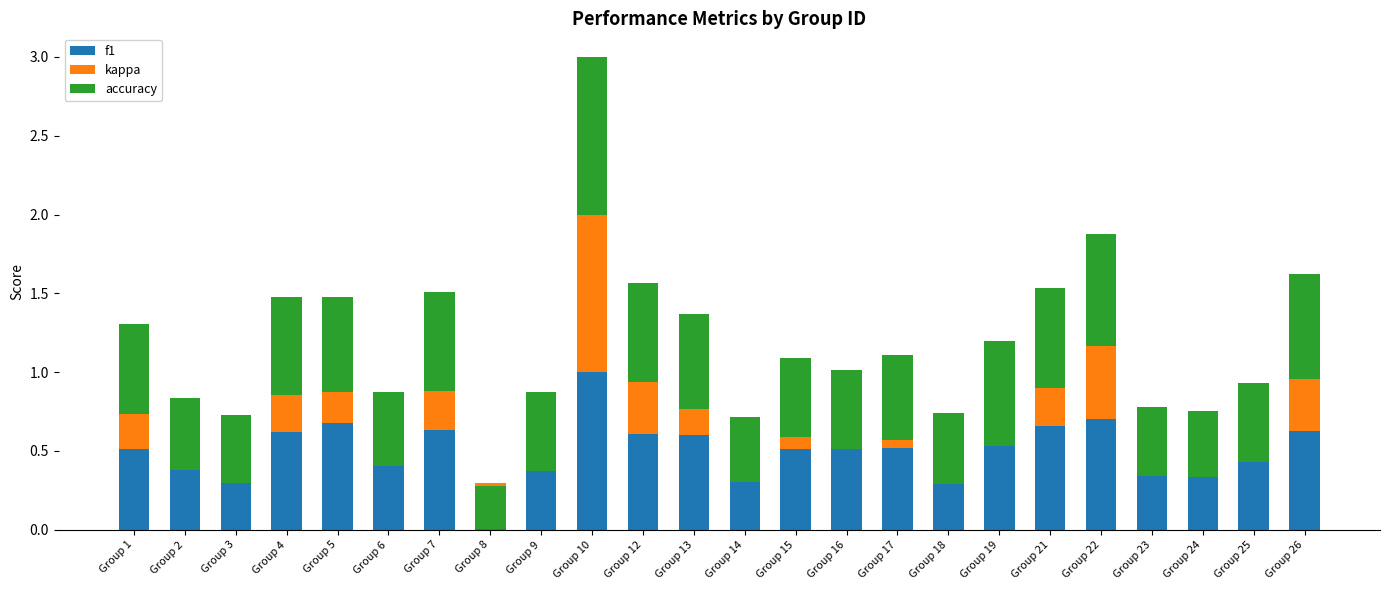

Which category has the highest value in the f1 series?

Group 10